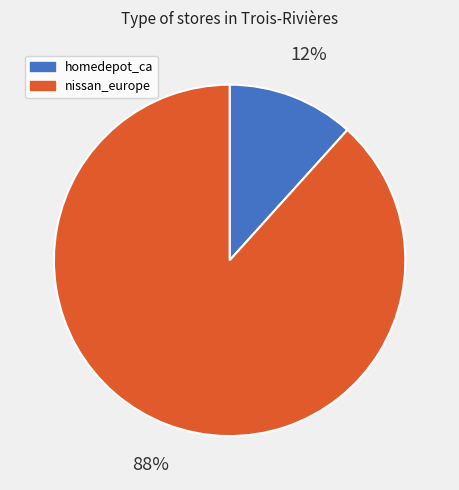

Approximately how many times larger is the value at homedepot_ca compared to nissan_europe?

0.1